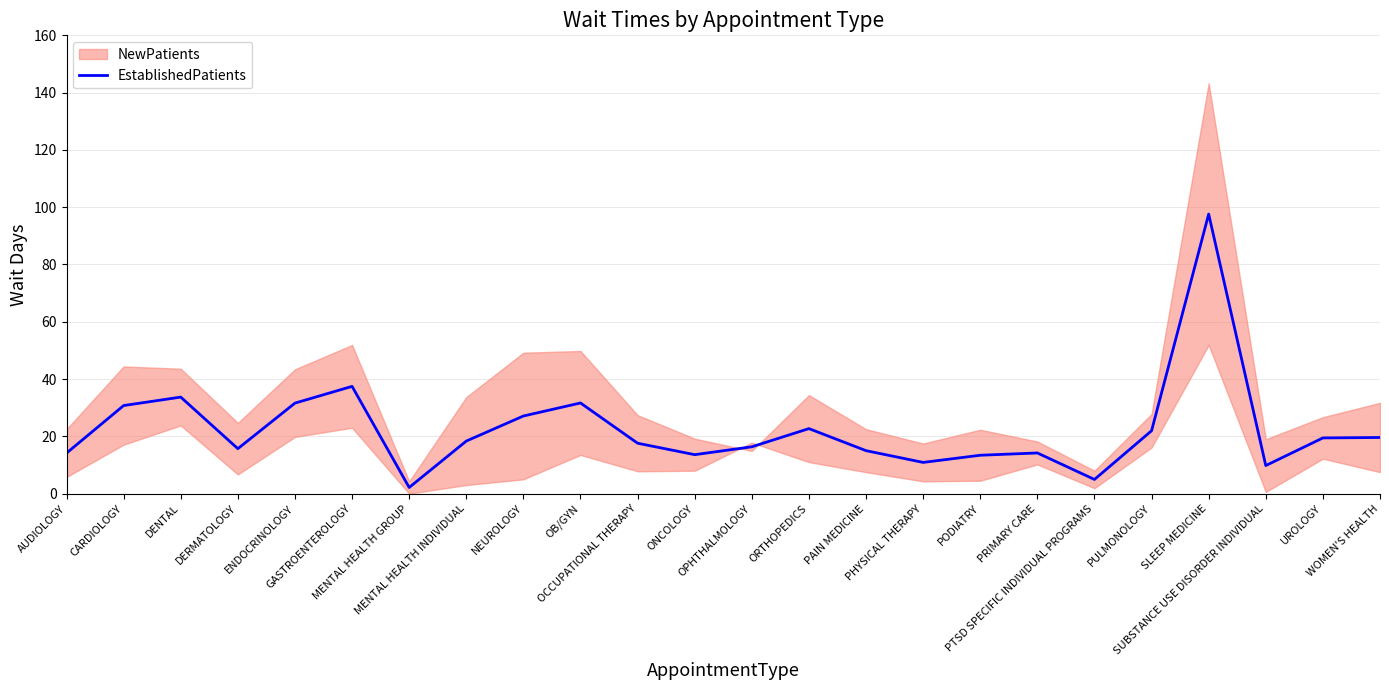

Is it true that the value at PAIN MEDICINE is 15.0?

True